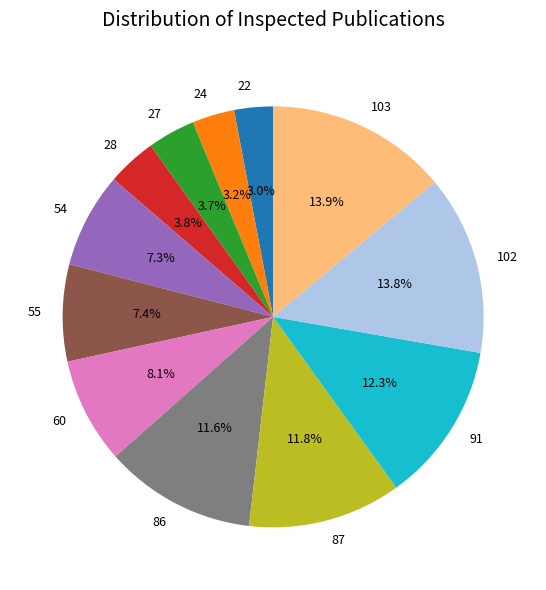

Is there any slice that represents more than half of the pie?

No